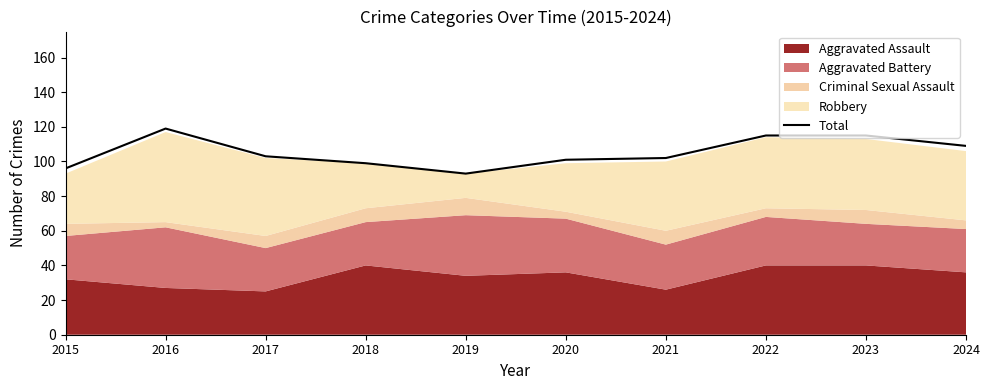

How many points are higher than both their immediate neighbors (excluding endpoints)?

1